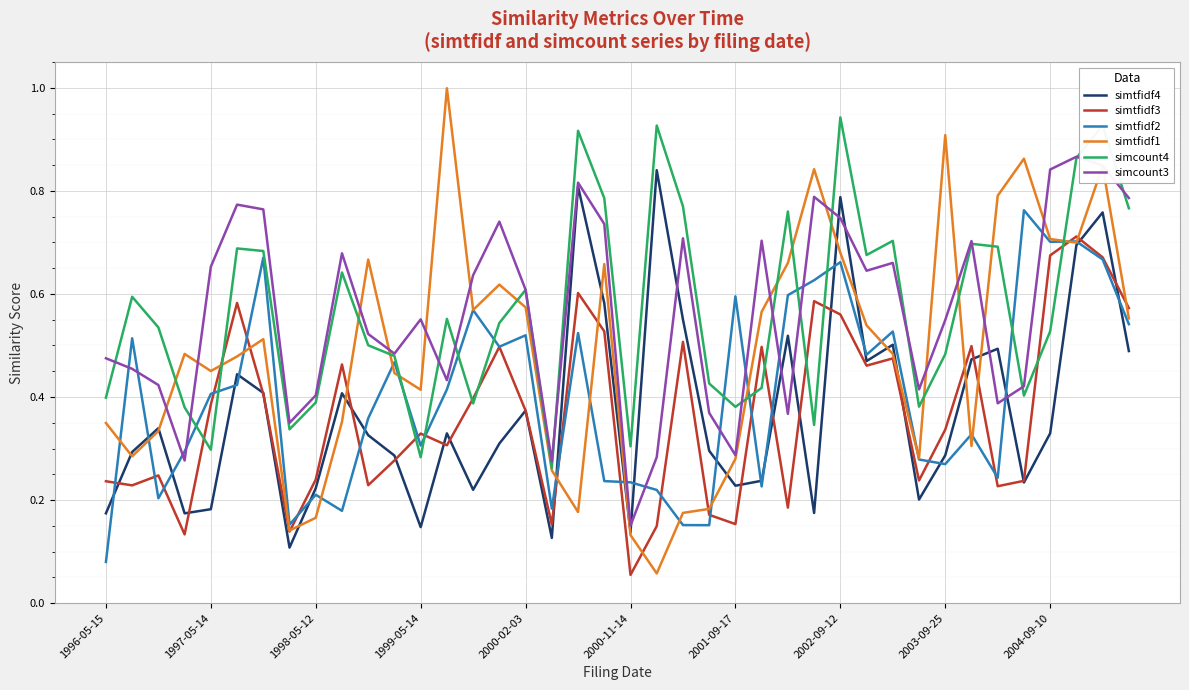

What is the maximum value shown in the chart?

1.0